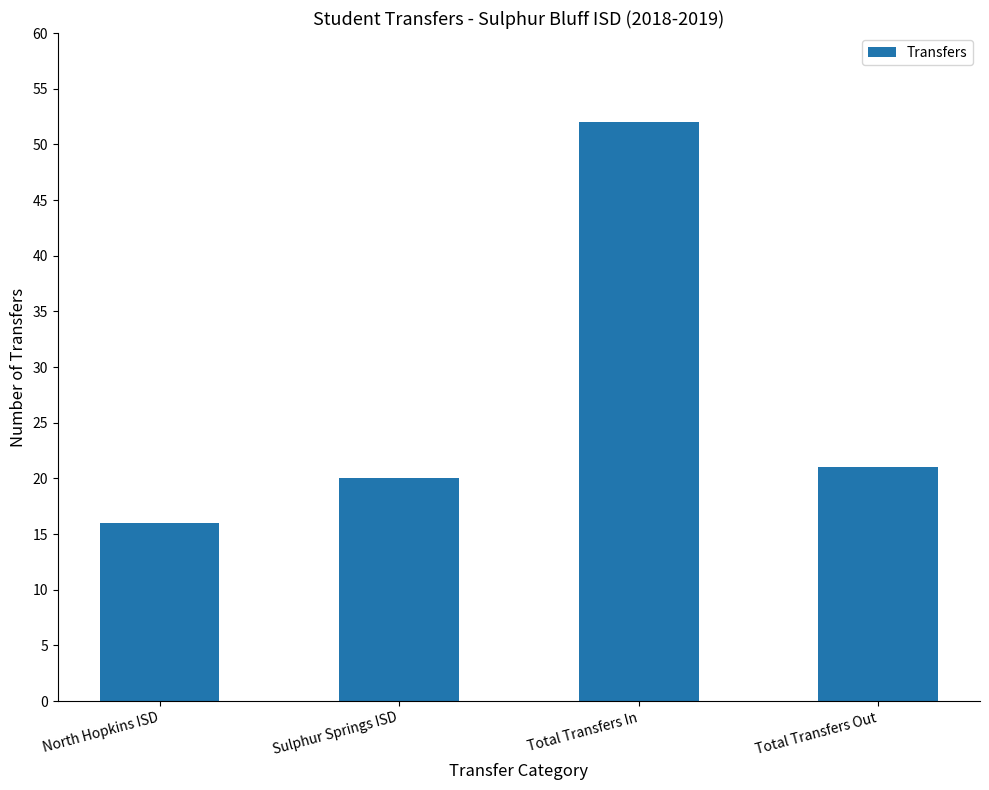

At which label does the data first exceed 21?

Total Transfers In